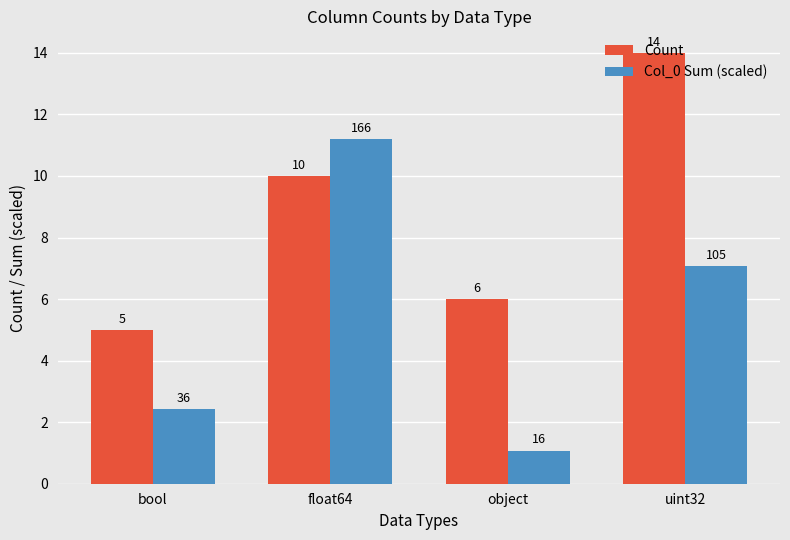

What value does the Count series have at bool?

5.0